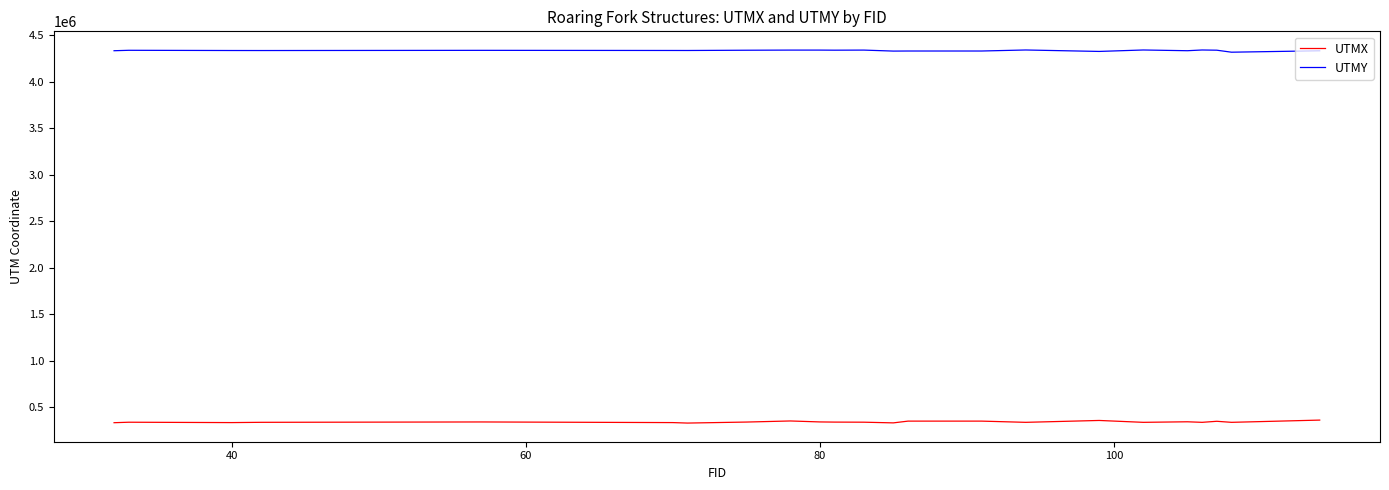

True or false: UTMY and UTMX intersect in this chart.

False